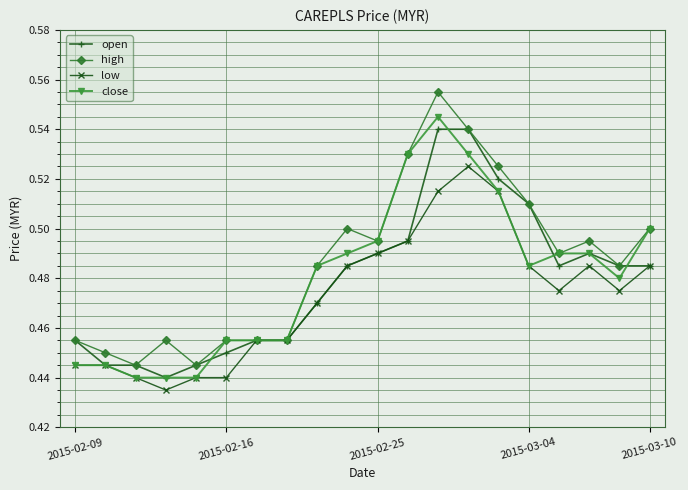

How many high values are between 0 and 1?

20